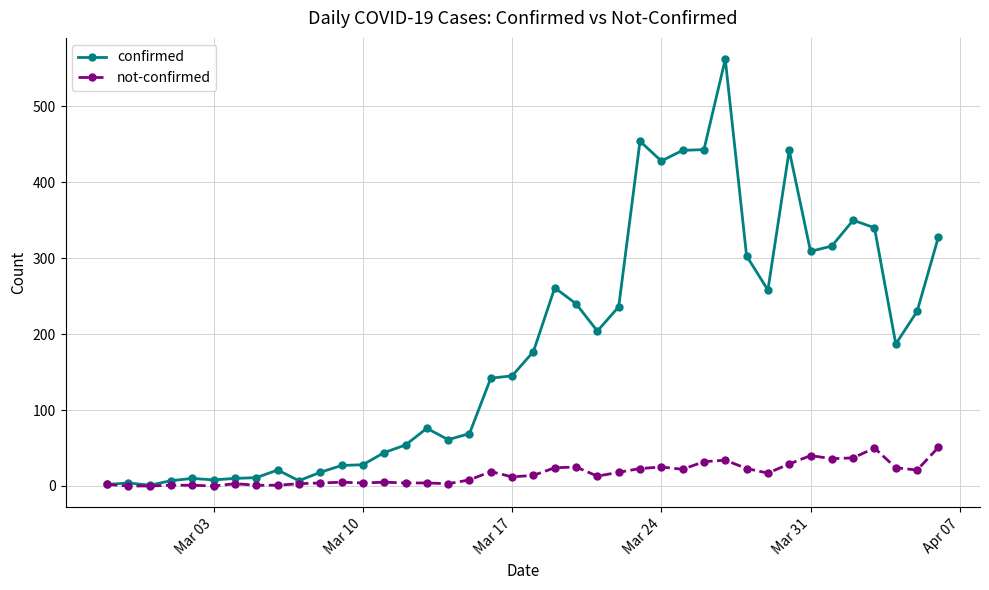

Does the chart have visible grid lines?

Yes